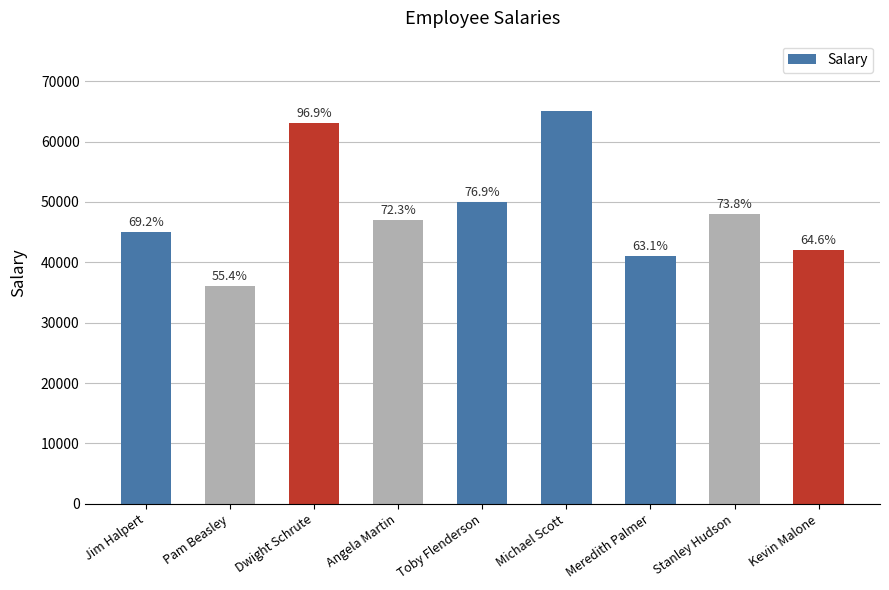

Does the chart contain any negative values?

No